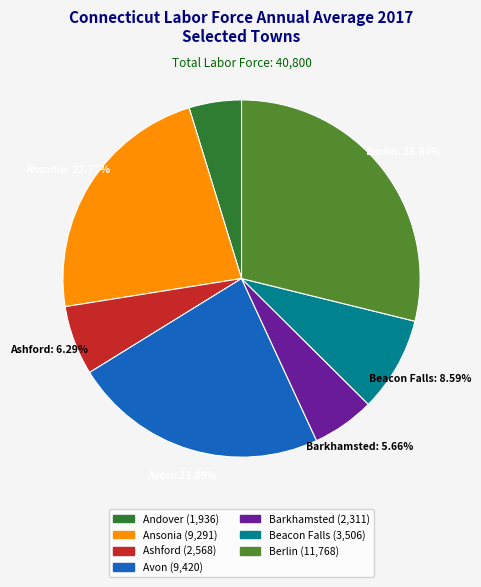

What percentage is NOT represented by Beacon Falls?

91.4%